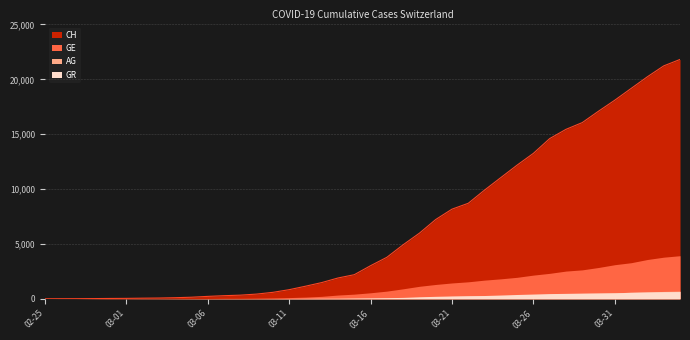

Reading right to left, transcribe all the data shown in this chart.

CH: 2020-04-04=21813	2020-04-03=21226	2020-04-02=20237	2020-04-01=19171	2020-03-31=18104	2020-03-30=17100	2020-03-29=16059	2020-03-28=15444	2020-03-27=14601	2020-03-26=13257	2020-03-25=12184	2020-03-24=11047	2020-03-23=9906	2020-03-22=8706	2020-03-21=8169	2020-03-20=7225	2020-03-19=5981	2020-03-18=4923	2020-03-17=3781	2020-03-16=3016	2020-03-15=2196	2020-03-14=1896	2020-03-13=1478	2020-03-12=1145	2020-03-11=830	2020-03-10=588	2020-03-09=429	2020-03-08=332	2020-03-07=283	2020-03-06=220	2020-03-05=144	2020-03-04=99	2020-03-03=70	2020-03-02=56	2020-03-01=38	2020-02-29=31	2020-02-28=19	2020-02-27=9	2020-02-26=5	2020-02-25=0
GE: 2020-04-04=3928	2020-04-03=3793	2020-04-02=3582	2020-04-01=3289	2020-03-31=3109	2020-03-30=2855	2020-03-29=2638	2020-03-28=2527	2020-03-27=2321	2020-03-26=2160	2020-03-25=1959	2020-03-24=1820	2020-03-23=1703	2020-03-22=1549	2020-03-21=1445	2020-03-20=1307	2020-03-19=1139	2020-03-18=911	2020-03-17=701	2020-03-16=549	2020-03-15=425	2020-03-14=343	2020-03-13=224	2020-03-12=153	2020-03-11=112	2020-03-10=79	2020-03-09=59	2020-03-08=44	2020-03-07=42	2020-03-06=29	2020-03-05=20	2020-03-04=15	2020-03-03=13	2020-03-02=10	2020-03-01=9	2020-02-29=8	2020-02-28=4	2020-02-27=1	2020-02-26=1	2020-02-25=0
AG: 2020-04-04=702	2020-04-03=673	2020-04-02=631	2020-04-01=596	2020-03-31=554	2020-03-30=506	2020-03-29=485	2020-03-28=444	2020-03-27=407	2020-03-26=367	2020-03-25=318	2020-03-24=283	2020-03-23=245	2020-03-22=235	2020-03-21=223	2020-03-20=175	2020-03-19=134	2020-03-18=96	2020-03-17=69	2020-03-16=56	2020-03-15=43	2020-03-14=33	2020-03-13=30	2020-03-12=27	2020-03-11=20	2020-03-10=18	2020-03-09=15	2020-03-08=14	2020-03-07=14	2020-03-06=12	2020-03-05=11	2020-03-04=10	2020-03-03=7	2020-03-02=7	2020-03-01=4	2020-02-29=3	2020-02-28=1	2020-02-27=1	2020-02-26=1	2020-02-25=0
GR: 2020-04-04=657	2020-04-03=649	2020-04-02=622	2020-04-01=592	2020-03-31=547	2020-03-30=535	2020-03-29=519	2020-03-28=495	2020-03-27=474	2020-03-26=433	2020-03-25=393	2020-03-24=343	2020-03-23=300	2020-03-22=284	2020-03-21=258	2020-03-20=226	2020-03-19=182	2020-03-18=128	2020-03-17=101	2020-03-16=84	2020-03-15=71	2020-03-14=56	2020-03-13=53	2020-03-12=43	2020-03-11=31	2020-03-10=22	2020-03-09=18	2020-03-08=18	2020-03-07=17	2020-03-06=16	2020-03-05=14	2020-03-04=12	2020-03-03=9	2020-03-02=9	2020-03-01=6	2020-02-29=6	2020-02-28=6	2020-02-27=2	2020-02-26=2	2020-02-25=0